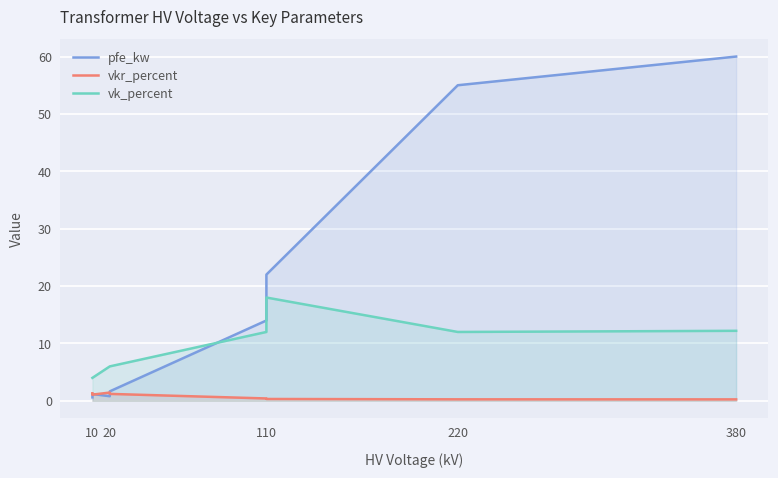

Which series has the largest total across all categories?

pfe_kw